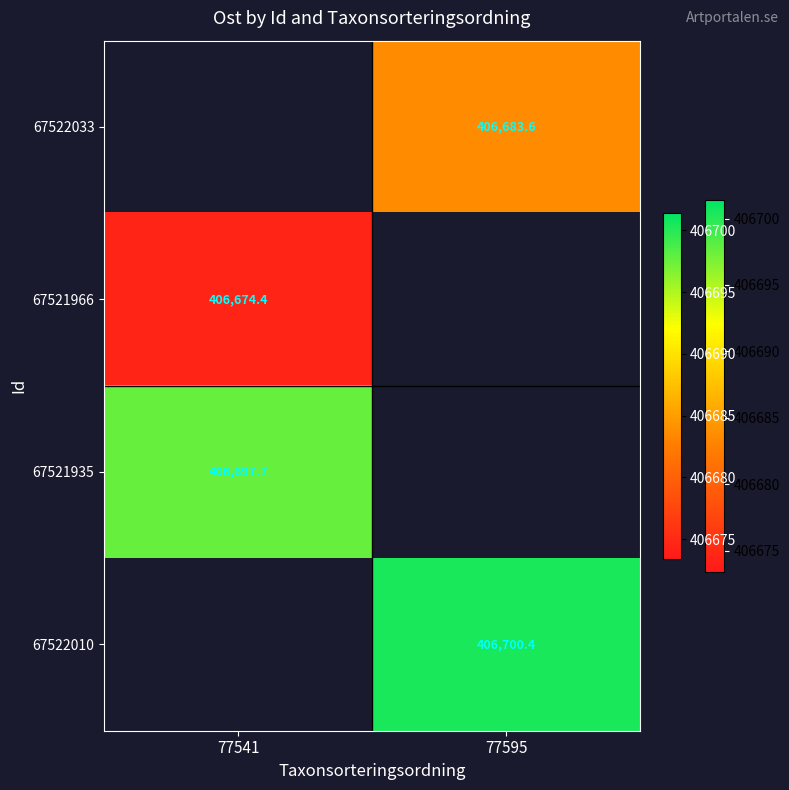

How many values in the 67522010 series exceed 406700?

1